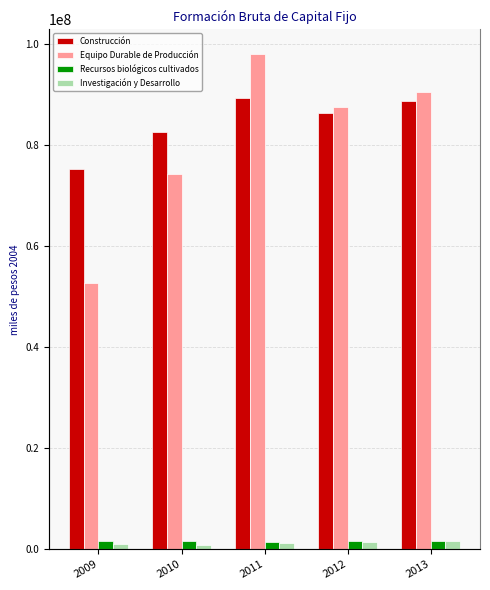

What are all the series names shown in the legend?

Construcción, Equipo Durable de Producción, Recursos biológicos cultivados, Investigación y Desarrollo